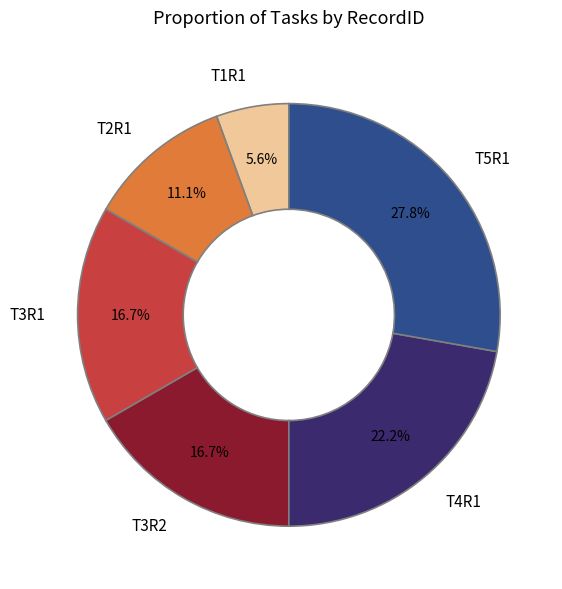

Which slice is the largest?

T5R1